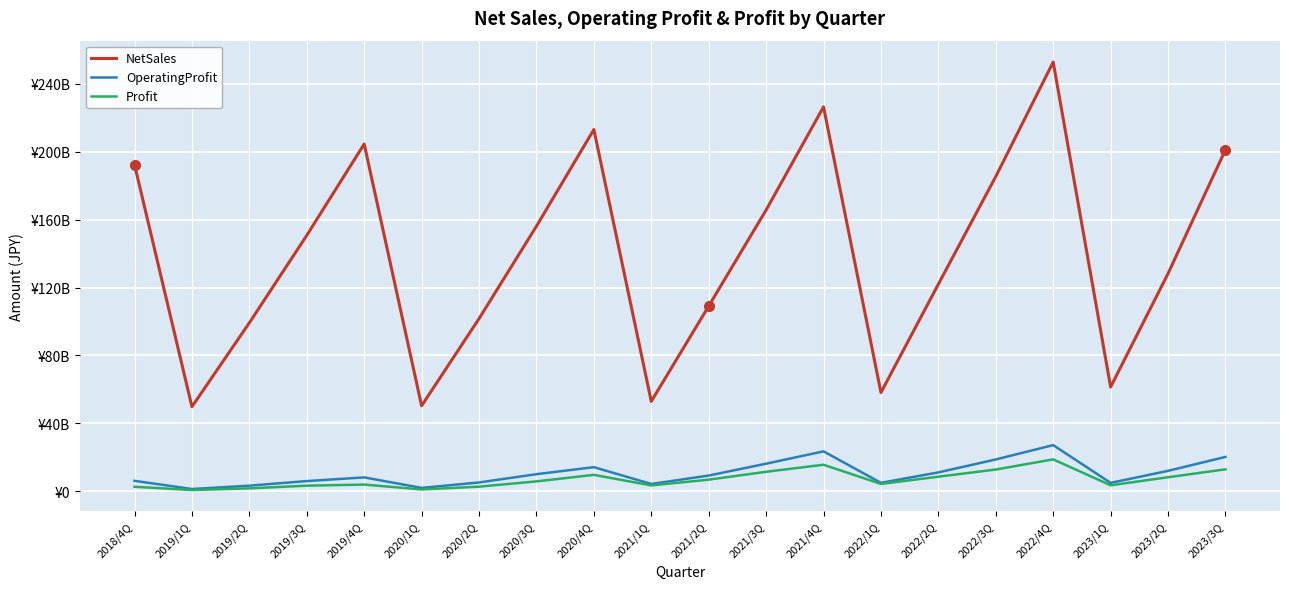

Rank the series at 2018/4Q from highest to lowest value.

NetSales, OperatingProfit, Profit